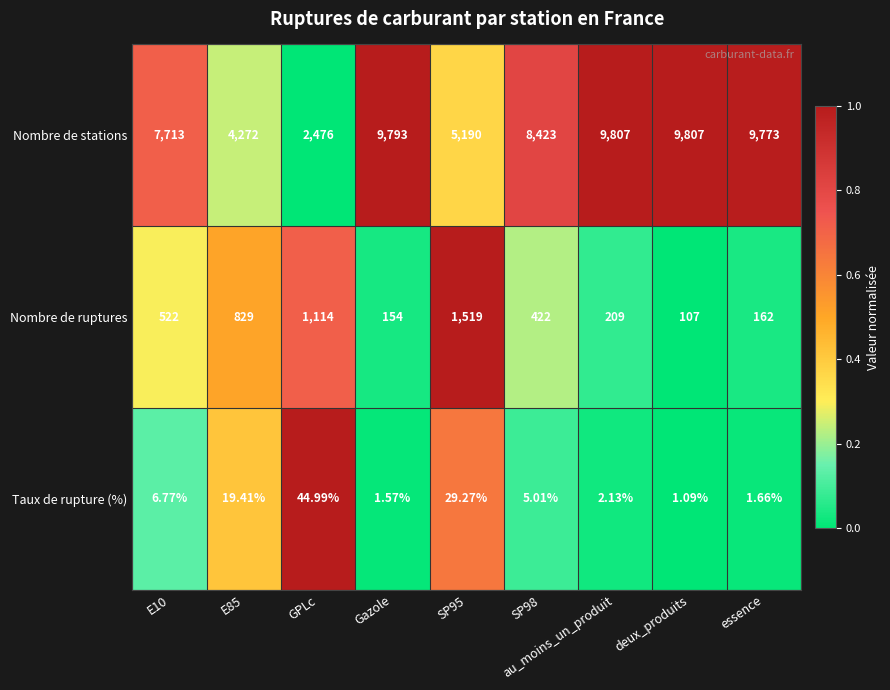

Which category has the lowest value across all series?

deux_produits